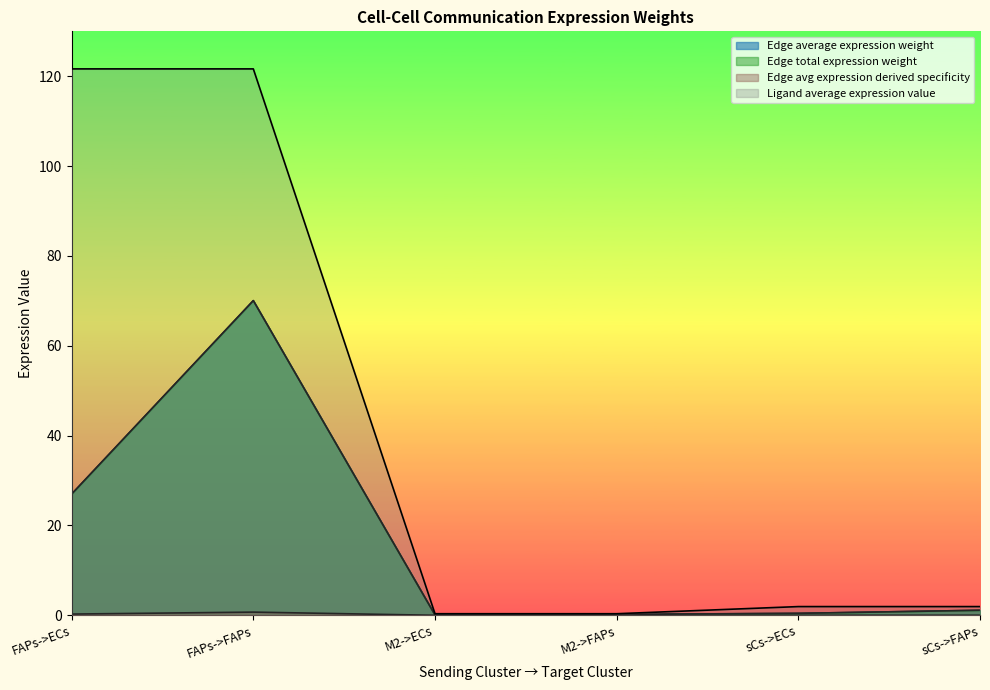

What is the difference between the second highest and second lowest values in the Ligand average expression value series?

121.3